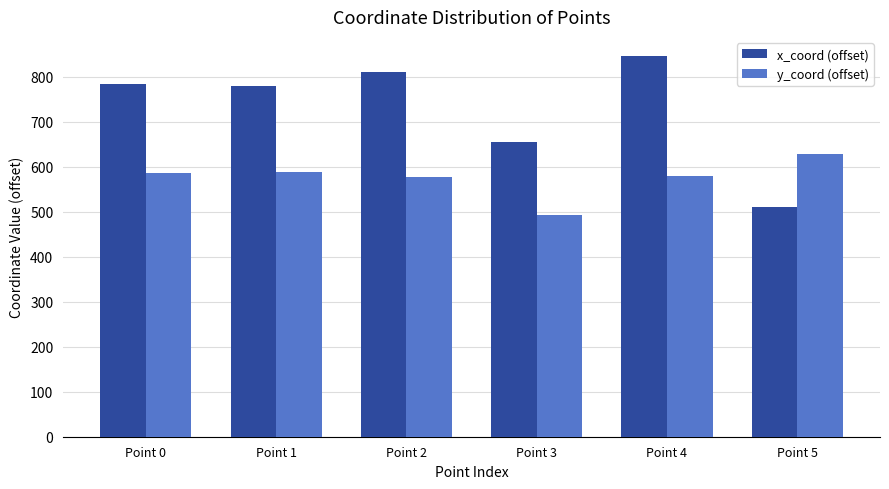

How many groups of bars are there?

6